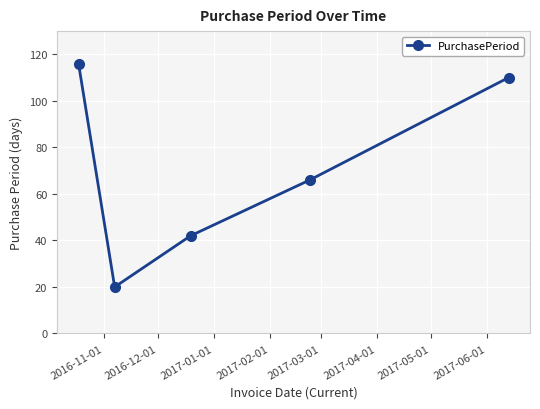

Does the chart display data point markers on the line(s)?

Yes